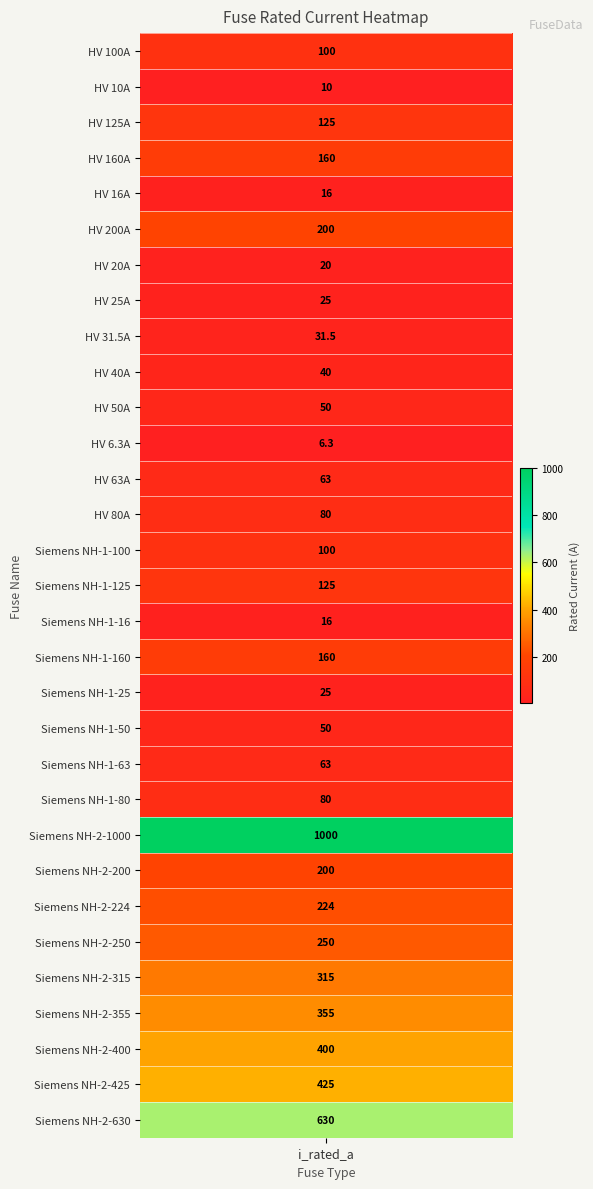

Rank the categories by value from highest to lowest.

Siemens NH-2-1000, Siemens NH-2-630, Siemens NH-2-425, Siemens NH-2-400, Siemens NH-2-355, Siemens NH-2-315, Siemens NH-2-250, Siemens NH-2-224, HV 200A, Siemens NH-2-200, HV 160A, Siemens NH-1-160, HV 125A, Siemens NH-1-125, HV 100A, Siemens NH-1-100, HV 80A, Siemens NH-1-80, HV 63A, Siemens NH-1-63, HV 50A, Siemens NH-1-50, HV 40A, HV 31.5A, HV 25A, Siemens NH-1-25, HV 20A, HV 16A, Siemens NH-1-16, HV 10A, HV 6.3A